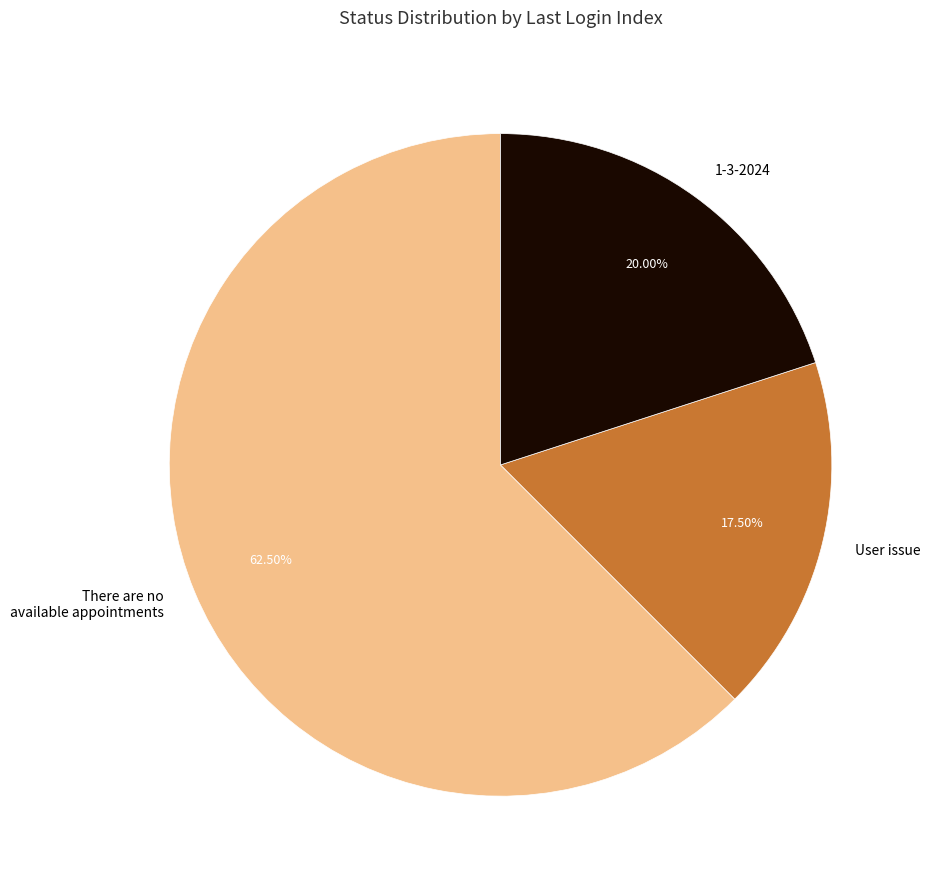

Is the sum of User issue and There are no available appointments greater than half?

Yes